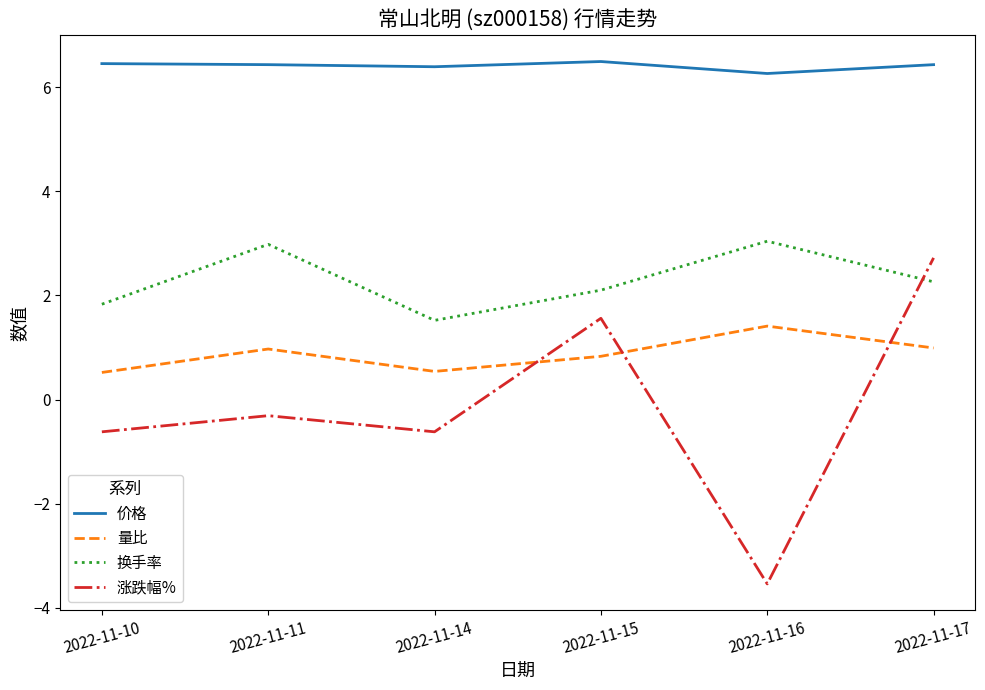

Rank the series by their maximum value, from highest to lowest.

价格, 换手率, 涨跌幅%, 量比